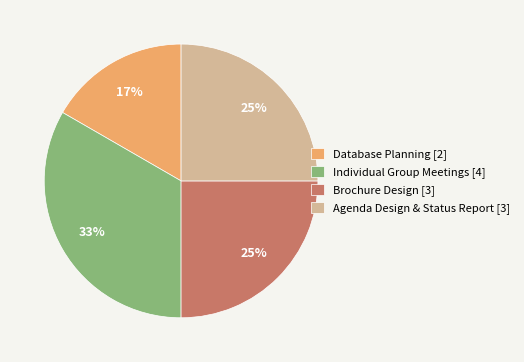

The Agenda Design & Status Report [3] slice represents 25% of the pie. True or false?

True